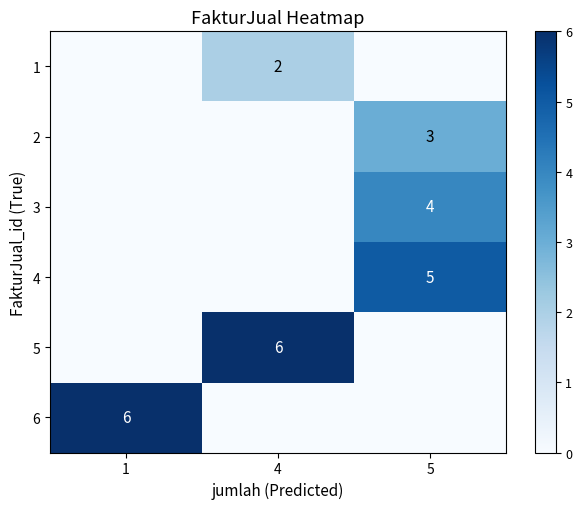

The 4 series shows 3 at 5. True or false?

False